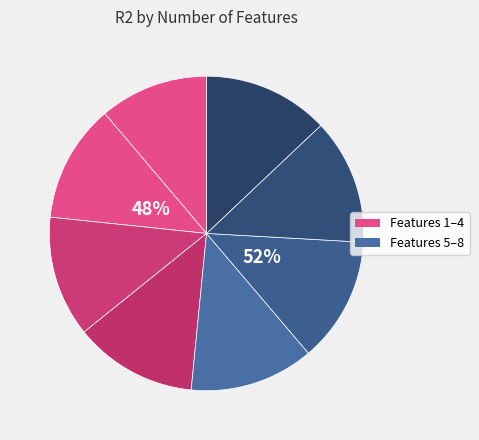

Is there a majority slice in this chart?

No